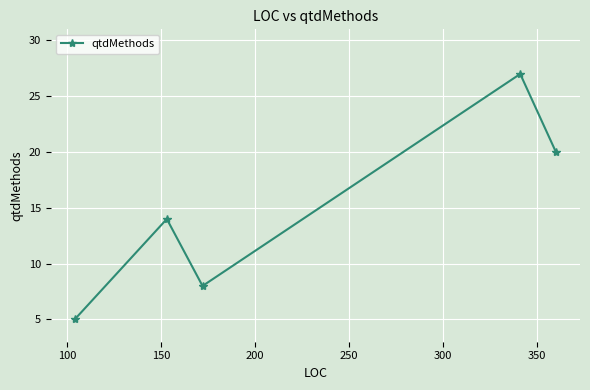

How many points are higher than both their immediate neighbors (excluding endpoints)?

2